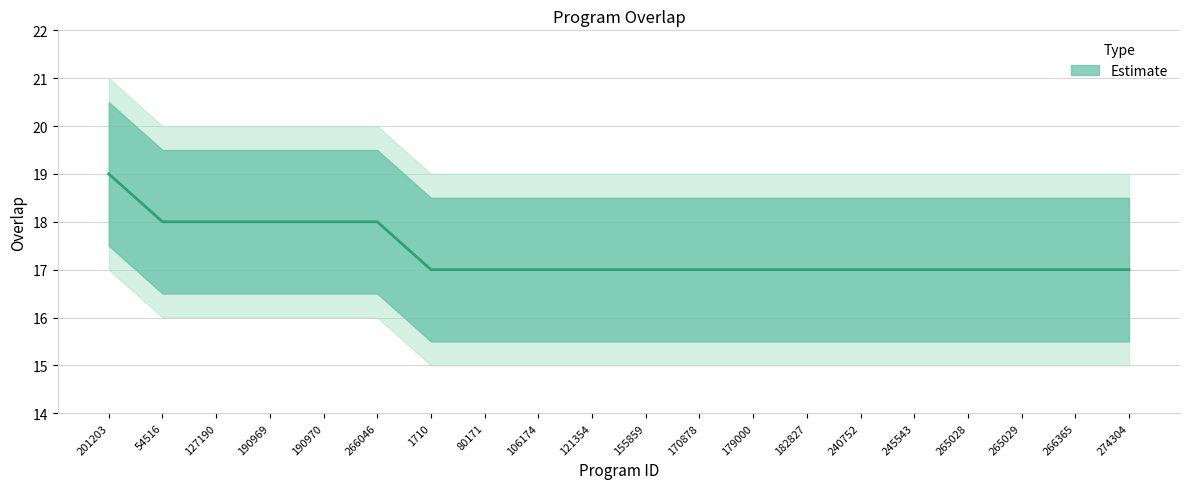

The value at 240752 is 24. True or false?

False